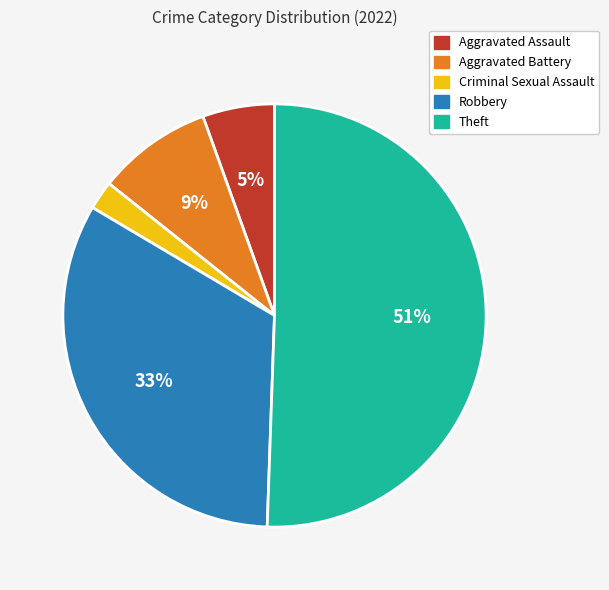

What is the smallest slice in the pie chart?

Criminal Sexual Assault